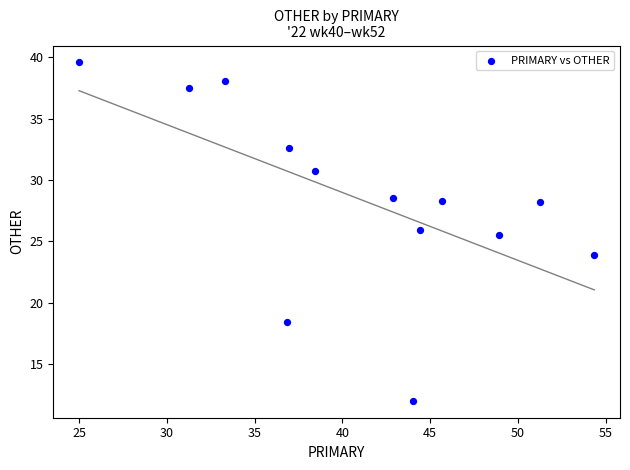

What Y value in the scatter plot is closest to 25?

25.5